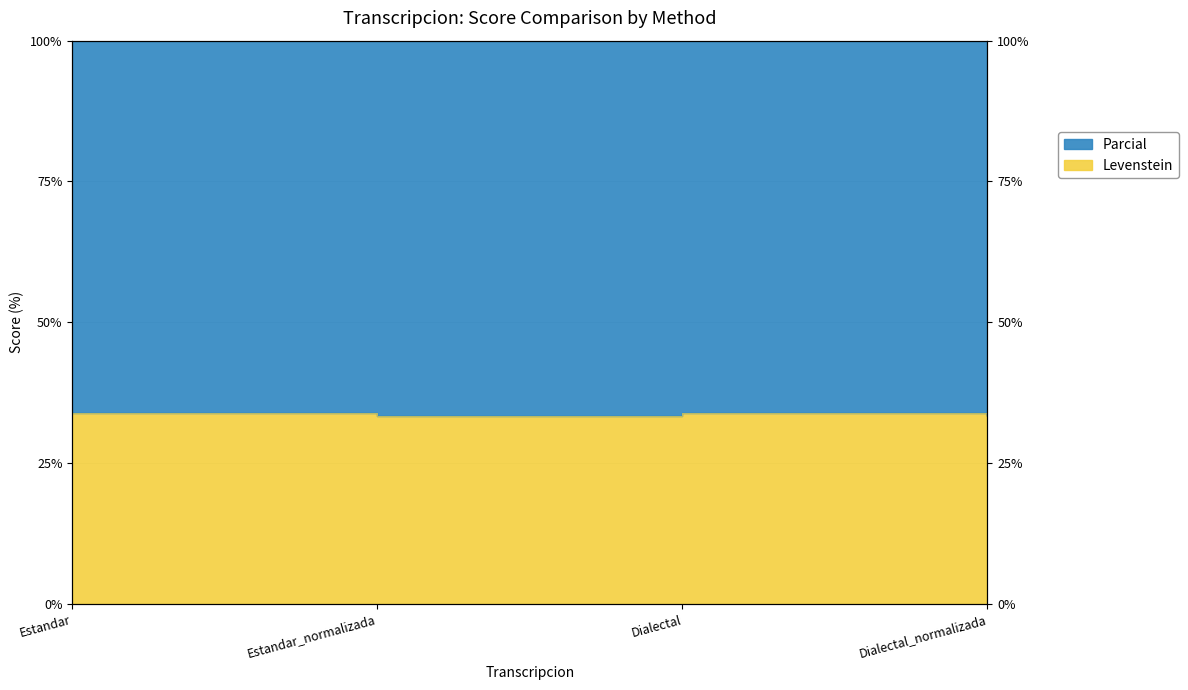

What is the smallest value displayed?

33.3